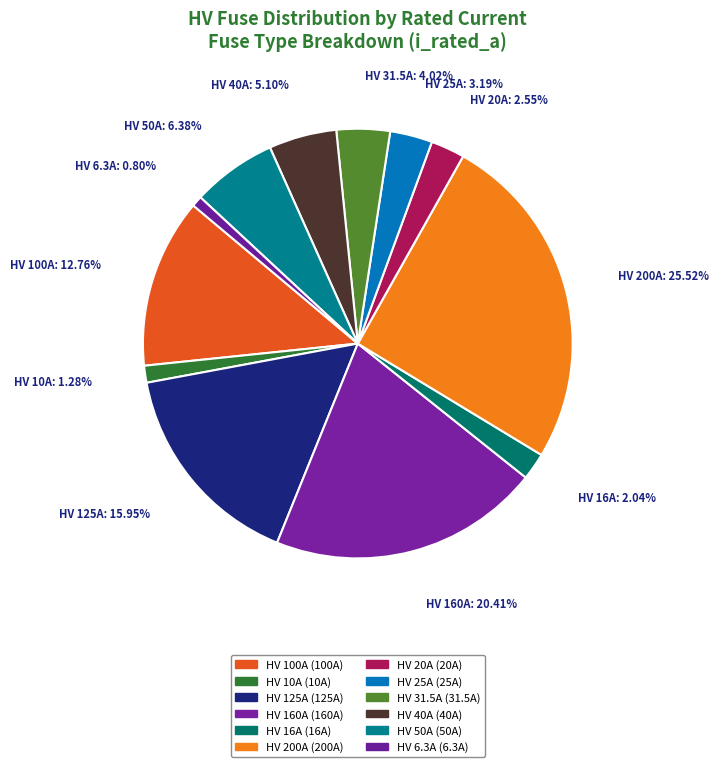

How many segments does this pie chart have?

12